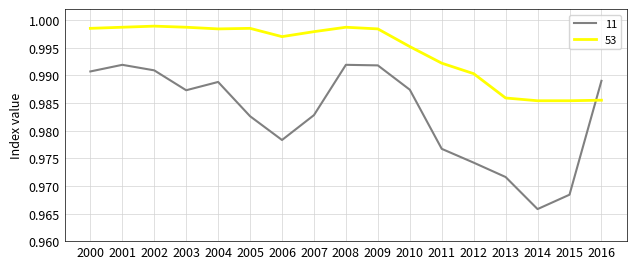

What is the sum of the 11 values at 2010 and 2011?

2.0